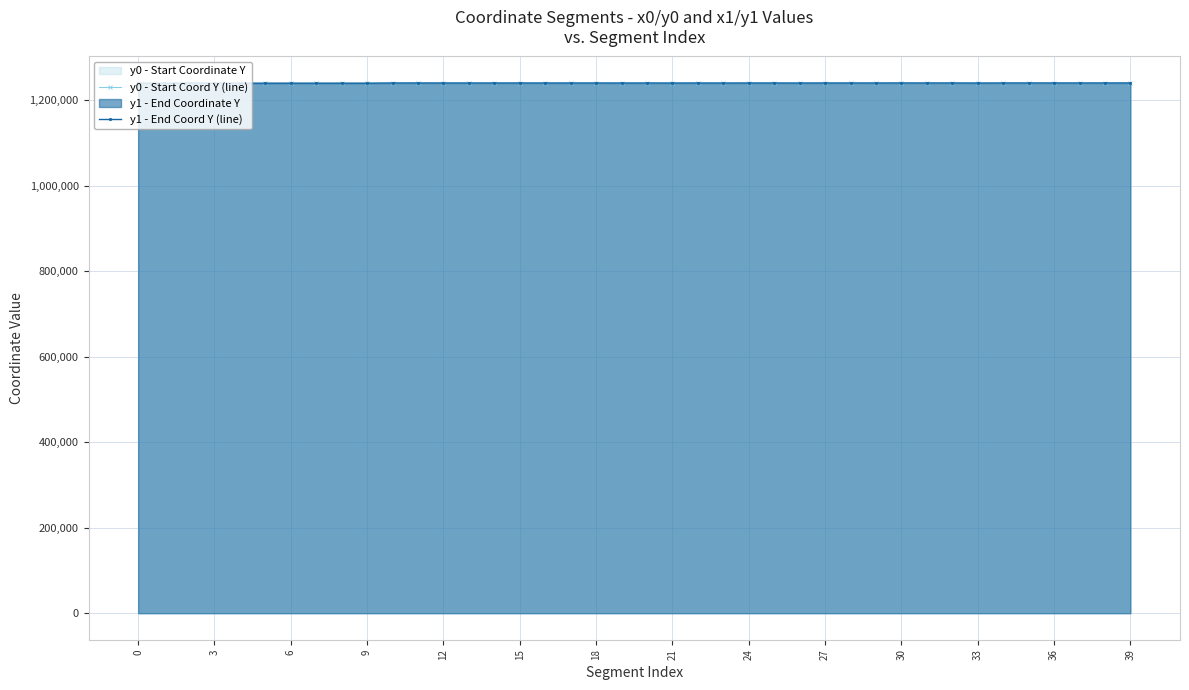

What is the difference between the maximum and minimum values in the y1 - End Coord Y (line) series?

498.1